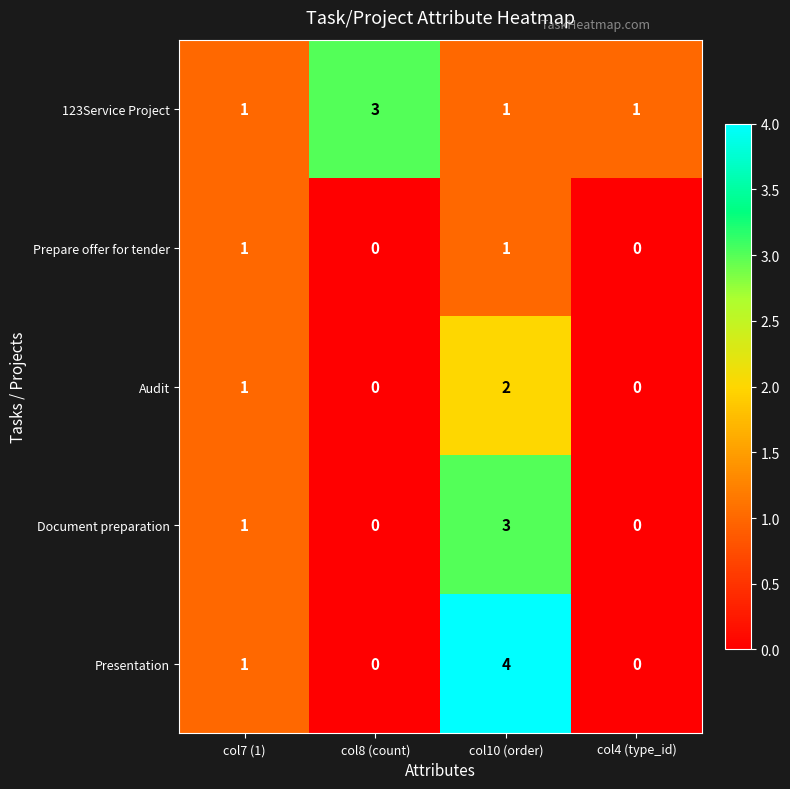

Reading right to left, extract all data points from this chart.

123Service Project: 1	1	3	1
Prepare offer for tender: 0	1	0	1
Audit: 0	2	0	1
Document preparation: 0	3	0	1
Presentation: 0	4	0	1